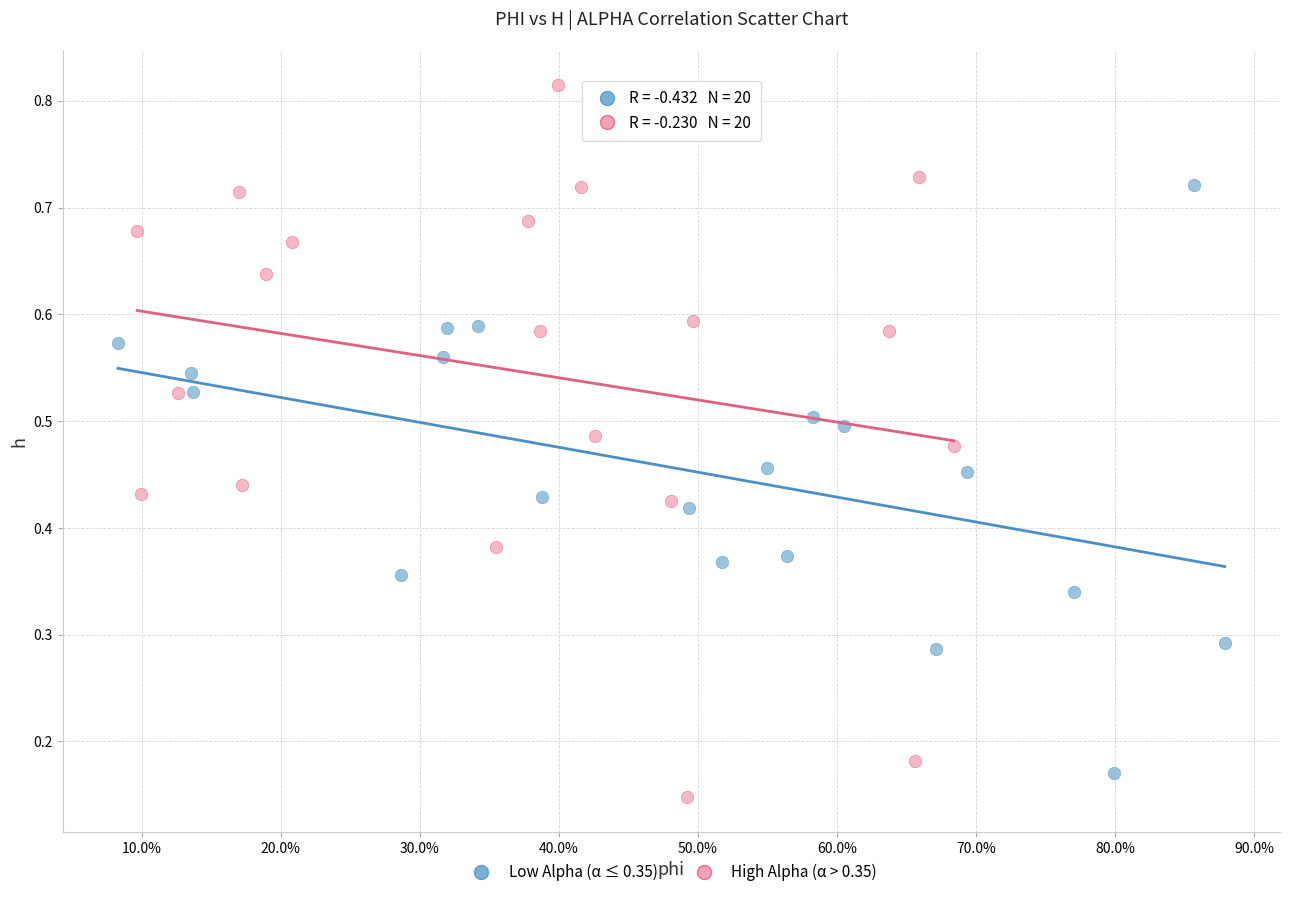

Which series has the widest spread of Y values?

High Alpha (α > 0.35)